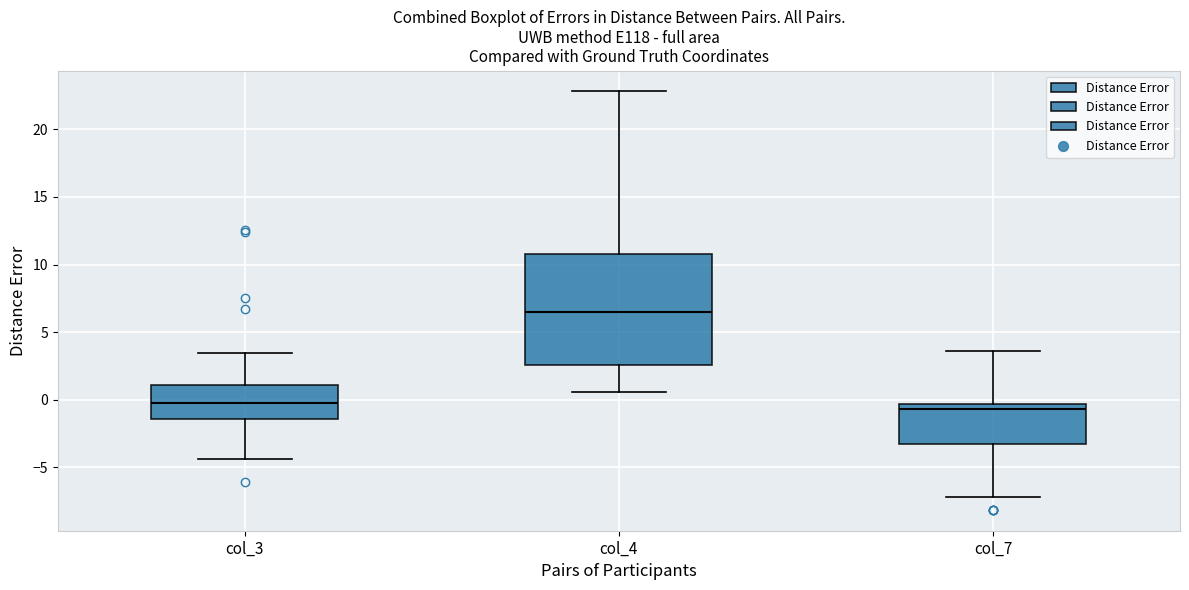

Reading left to right, transcribe this box plot: for each box, give where its median line is, the range the box spans, and where its two whiskers end, as read against the y-axis. The values are not printed on the chart, so give them approximately, as read against the axis.

col_3: median -0.5, box -1.5 to 1.0, whiskers -4.5 to 3.5
col_4: median 6.5, box 2.5 to 11.0, whiskers 0.5 to 23.0
col_7: median -0.5 (just below the box's upper edge), box -3.0 to -0.5, whiskers -7.0 to 3.5